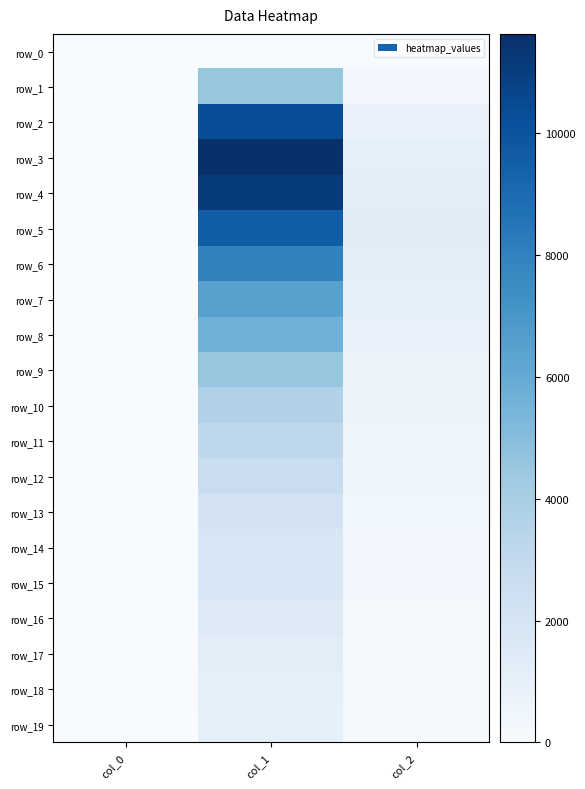

Reading left to right, transcribe all the data shown in this chart.

row_0: col_0=9	col_1=0	col_2=0
row_1: col_0=4	col_1=4554	col_2=312
row_2: col_0=21	col_1=10303	col_2=789
row_3: col_0=32	col_1=11631	col_2=1031
row_4: col_0=36	col_1=11118	col_2=1165
row_5: col_0=38	col_1=9627	col_2=1277
row_6: col_0=47	col_1=7937	col_2=1135
row_7: col_0=39	col_1=6452	col_2=993
row_8: col_0=48	col_1=5673	col_2=901
row_9: col_0=41	col_1=4547	col_2=768
row_10: col_0=26	col_1=3725	col_2=656
row_11: col_0=40	col_1=3194	col_2=571
row_12: col_0=34	col_1=2653	col_2=460
row_13: col_0=40	col_1=2129	col_2=427
row_14: col_0=35	col_1=1891	col_2=357
row_15: col_0=24	col_1=1828	col_2=285
row_16: col_0=33	col_1=1478	col_2=245
row_17: col_0=21	col_1=1202	col_2=222
row_18: col_0=22	col_1=1050	col_2=163
row_19: col_0=23	col_1=968	col_2=176